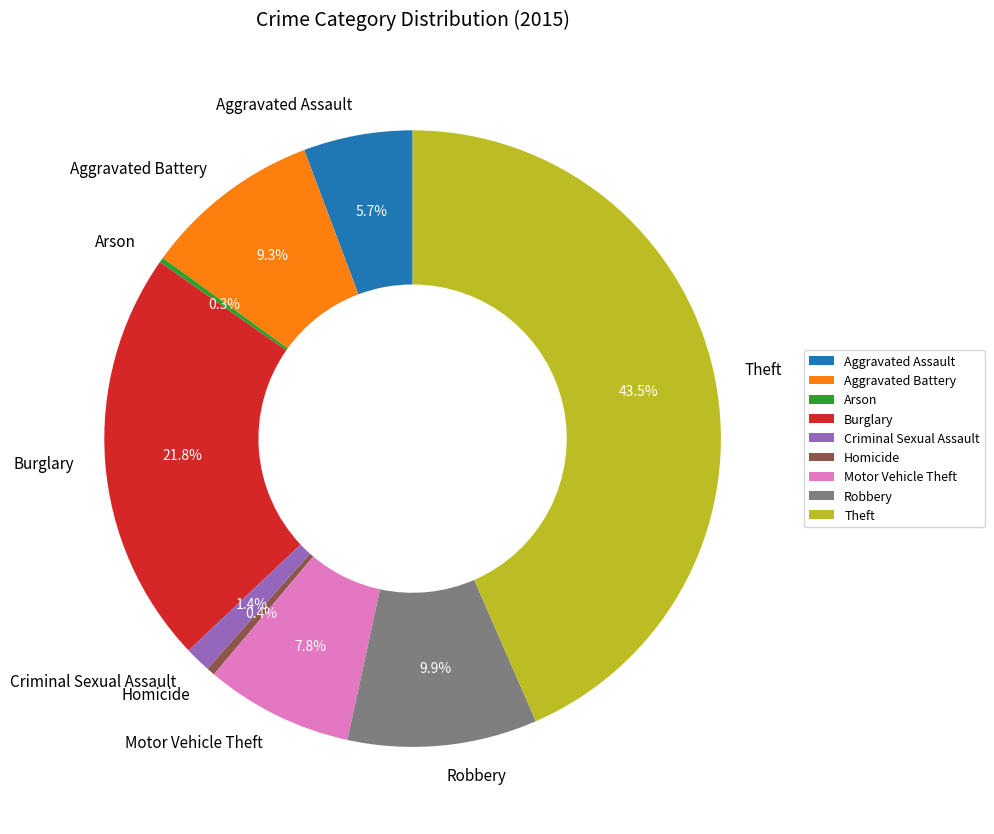

To the nearest percent, what is the difference between the largest and smallest slice percentages?

43%